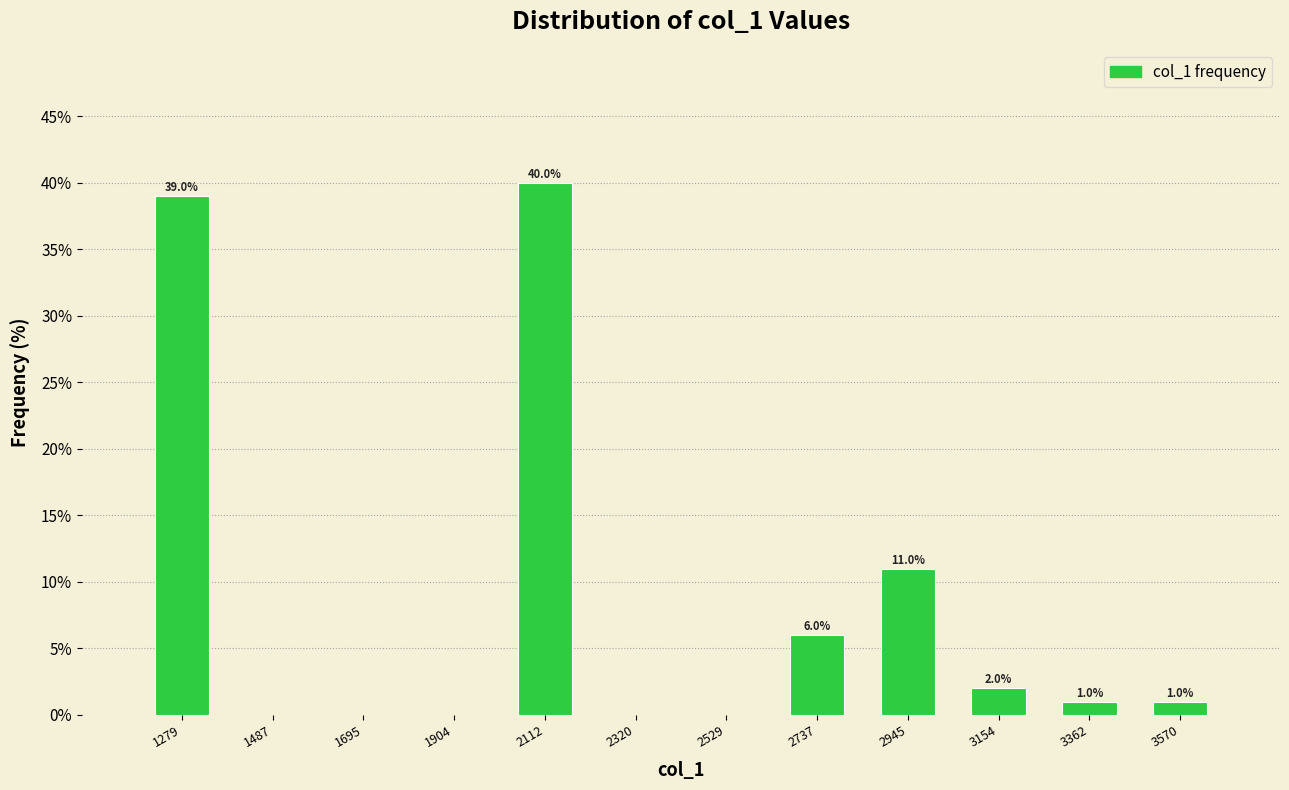

Reading left to right, what are all the values shown in this chart?

1279=39	1487=0	1695=0	1904=0	2112=40	2320=0	2529=0	2737=6	2945=11	3154=2	3362=1	3570=1